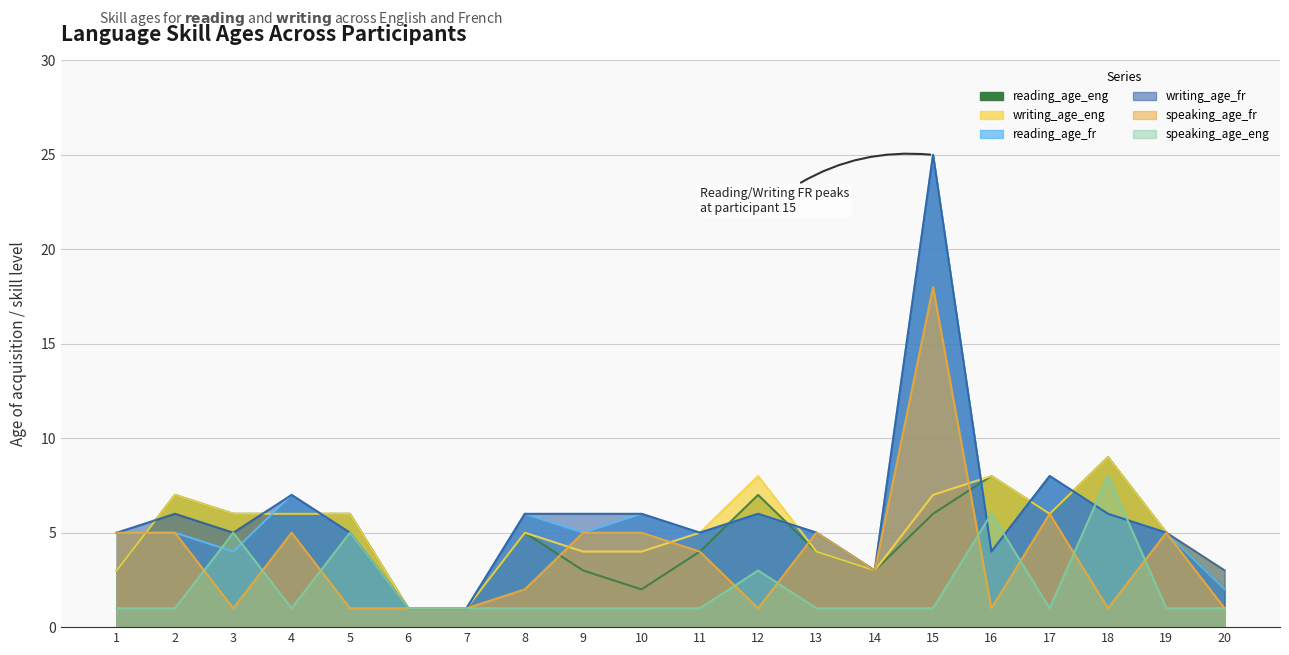

Reading right to left, what are all the values shown in this chart?

reading_age_eng: 20=2	19=5	18=9	17=6	16=8	15=6	14=3	13=4	12=7	11=4	10=2	9=3	8=5	7=1	6=1	5=6	4=6	3=6	2=7	1=3
writing_age_eng: 20=3	19=5	18=9	17=6	16=8	15=7	14=3	13=4	12=8	11=5	10=4	9=4	8=5	7=1	6=1	5=6	4=6	3=6	2=7	1=3
reading_age_fr: 20=2	19=5	18=6	17=8	16=4	15=25	14=3	13=5	12=6	11=5	10=6	9=5	8=6	7=1	6=1	5=5	4=7	3=4	2=5	1=5
writing_age_fr: 20=3	19=5	18=6	17=8	16=4	15=25	14=3	13=5	12=6	11=5	10=6	9=6	8=6	7=1	6=1	5=5	4=7	3=5	2=6	1=5
speaking_age_fr: 20=1	19=5	18=1	17=6	16=1	15=18	14=3	13=5	12=1	11=4	10=5	9=5	8=2	7=1	6=1	5=1	4=5	3=1	2=5	1=5
speaking_age_eng: 20=1	19=1	18=8	17=1	16=6	15=1	14=1	13=1	12=3	11=1	10=1	9=1	8=1	7=1	6=1	5=5	4=1	3=5	2=1	1=1